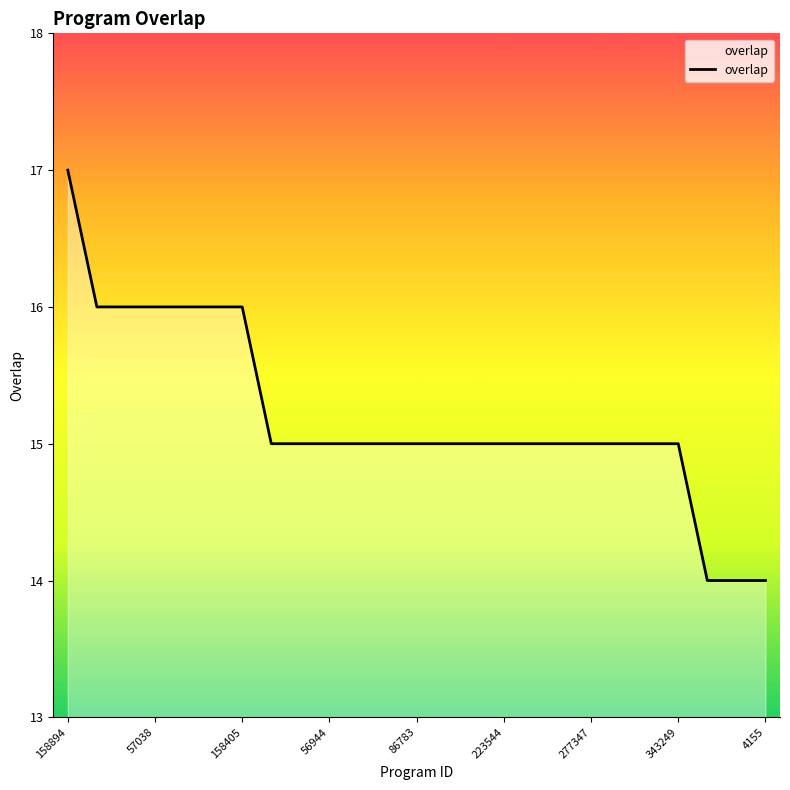

What is the smallest value displayed?

14